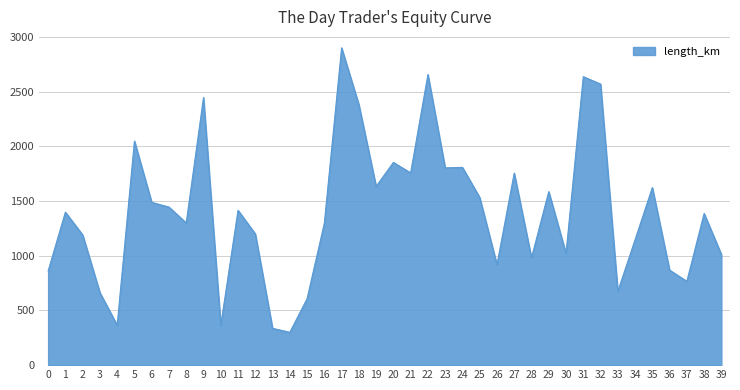

The value at 6 is 1487.5. True or false?

True